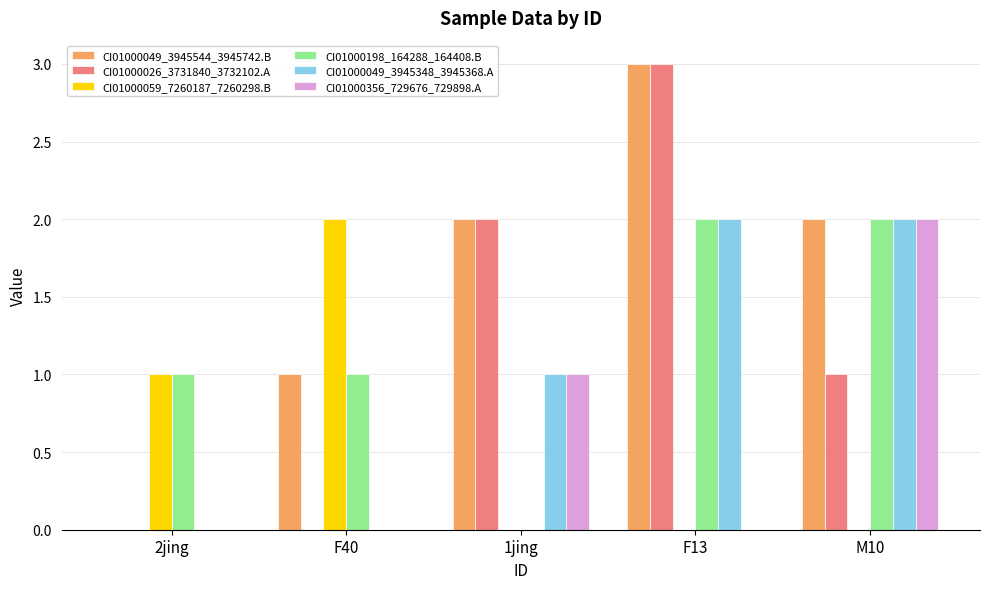

Reading left to right, what are all the values shown in this chart?

CI01000049_3945544_3945742.B: 2jing=0	F40=1	1jing=2	F13=3	M10=2
CI01000026_3731840_3732102.A: 2jing=0	F40=0	1jing=2	F13=3	M10=1
CI01000059_7260187_7260298.B: 2jing=1	F40=2	1jing=0	F13=0	M10=0
CI01000198_164288_164408.B: 2jing=1	F40=1	1jing=0	F13=2	M10=2
CI01000049_3945348_3945368.A: 2jing=0	F40=0	1jing=1	F13=2	M10=2
CI01000356_729676_729898.A: 2jing=0	F40=0	1jing=1	F13=0	M10=2